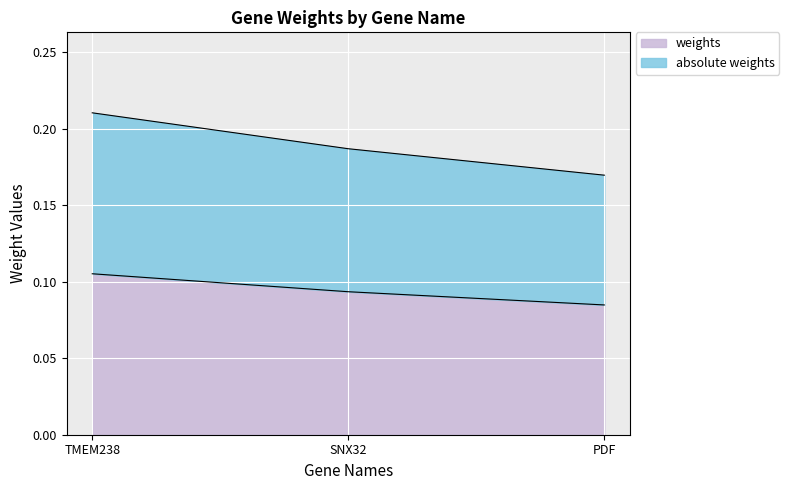

The weights series shows 0.1 at TMEM238. True or false?

True